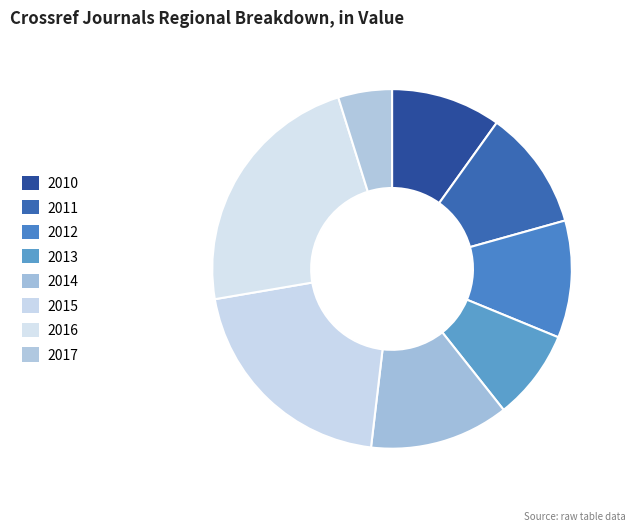

How many segments does this pie chart have?

8